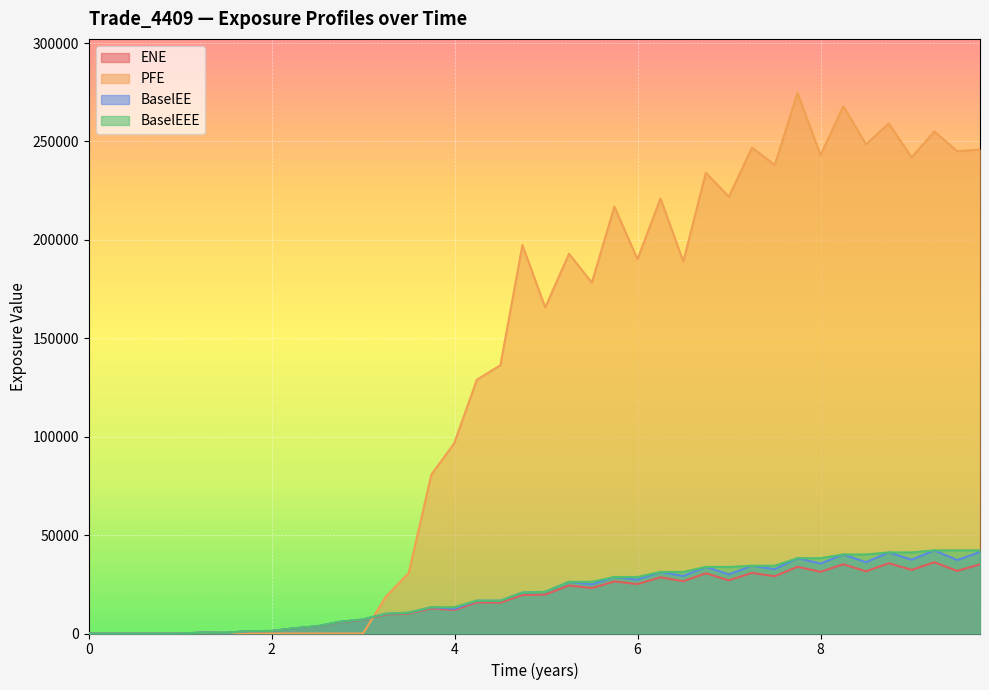

Reading left to right, what are all the values shown in this chart?

ENE: 0.0	0.0	0.0	0.0	19.9	454.0	320.5	1190.5	1265.7	2629.8	3615.0	5783.7	6913.9	9643.0	10130.5	12741.8	11921.6	15785.5	15710.7	19530.9	19781.9	24426.3	23097.7	26464.8	25100.9	28552.0	26568.2	30588.4	27038.9	30794.9	29103.0	33906.6	31323.7	35188.9	31580.4	35715.5	32330.6	36192.4	31798.7	35121.5
PFE: 0.0	0.0	0.0	0.0	0.0	0.0	0.0	0.0	0.0	0.0	0.0	0.0	0.0	18706.6	30684.8	80788.6	96580.6	128955.0	136301.0	197350.0	165683.0	192924.0	178284.0	216874.0	190174.0	221008.0	189050.0	234087.0	221917.0	246861.0	238056.0	274652.0	242956.0	267892.0	248564.0	259136.0	241966.0	255060.0	245100.0	245886.0
BaselEE: 0.0	0.0	0.0	0.0	20.1	459.3	325.2	1211.5	1291.9	2693.7	3715.8	5965.6	7156.5	10019.9	10567.2	13342.5	12532.1	16663.8	16657.3	20792.3	21148.6	26241.0	24929.8	28696.3	27346.2	31262.3	29235.0	33824.3	30049.8	34404.7	32684.5	38278.3	35549.2	40155.7	36236.5	41207.3	37507.6	42225.1	37308.9	41440.6
BaselEEE: 0.0	0.0	0.0	0.0	20.1	459.3	459.3	1211.5	1291.9	2693.7	3715.8	5965.6	7156.5	10019.9	10567.2	13342.5	13342.5	16663.8	16663.8	20792.3	21148.6	26241.0	26241.0	28696.3	28696.3	31262.3	31262.3	33824.3	33824.3	34404.7	34404.7	38278.3	38278.3	40155.7	40155.7	41207.3	41207.3	42225.1	42225.1	42225.1